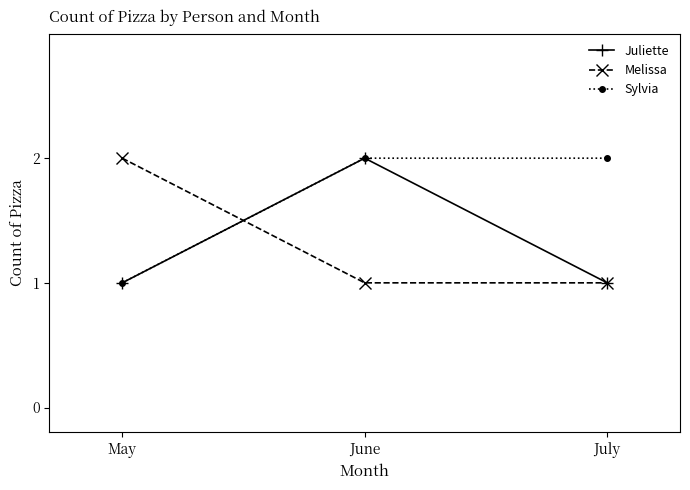

Is the value of Juliette at May greater than the value of Melissa at May?

No